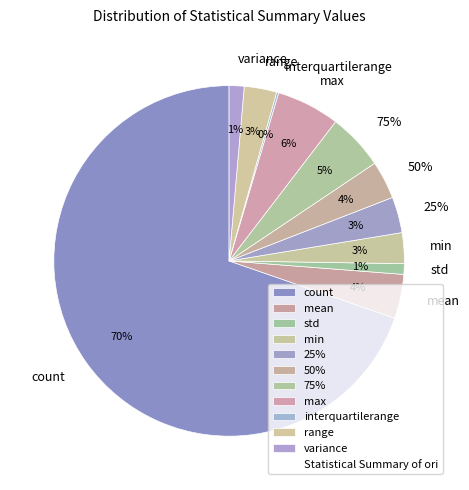

To the nearest percent, what percentage of the pie is 75%?

5%